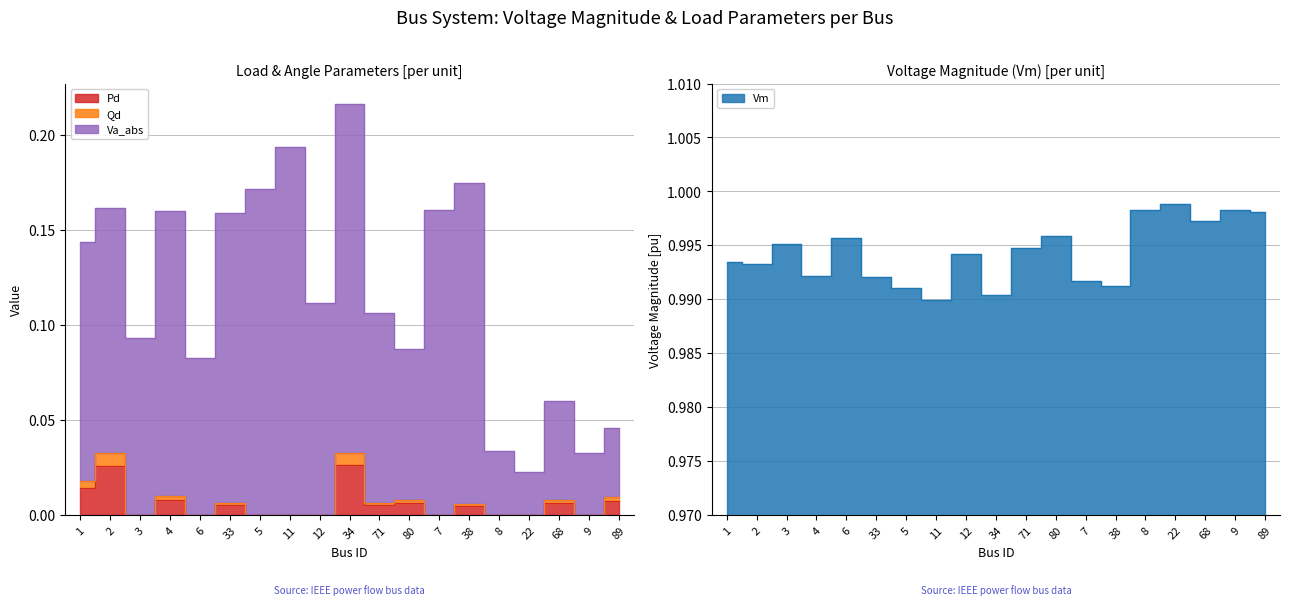

The Vm series shows 1.0 at 9. True or false?

True